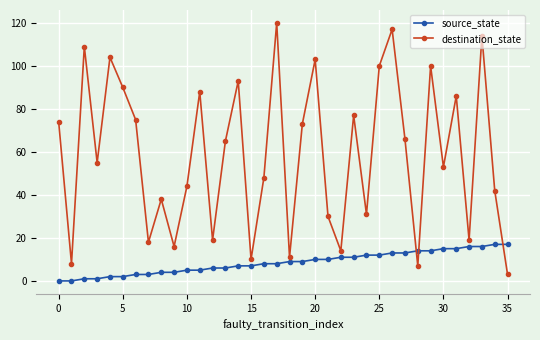

Rank the series by their average value, from lowest to highest.

source_state, destination_state